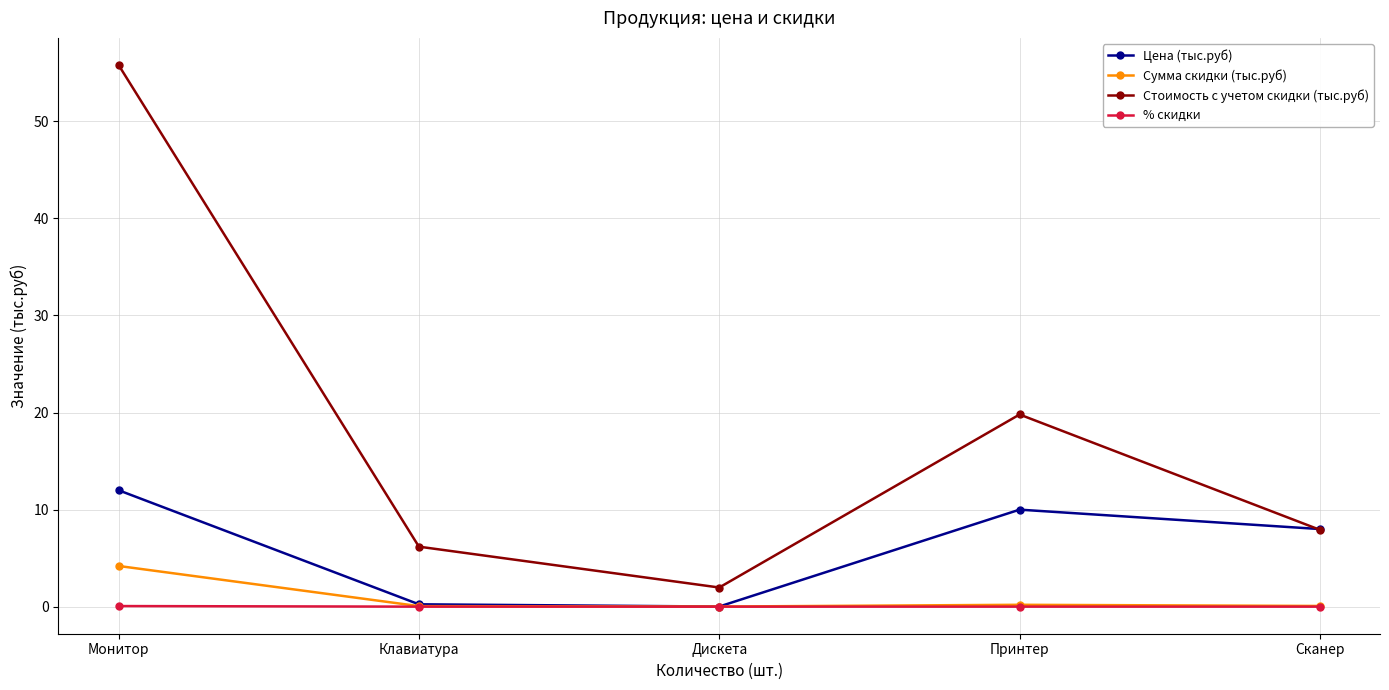

How many interior local valleys does the Цена (тыс.руб) series have?

1